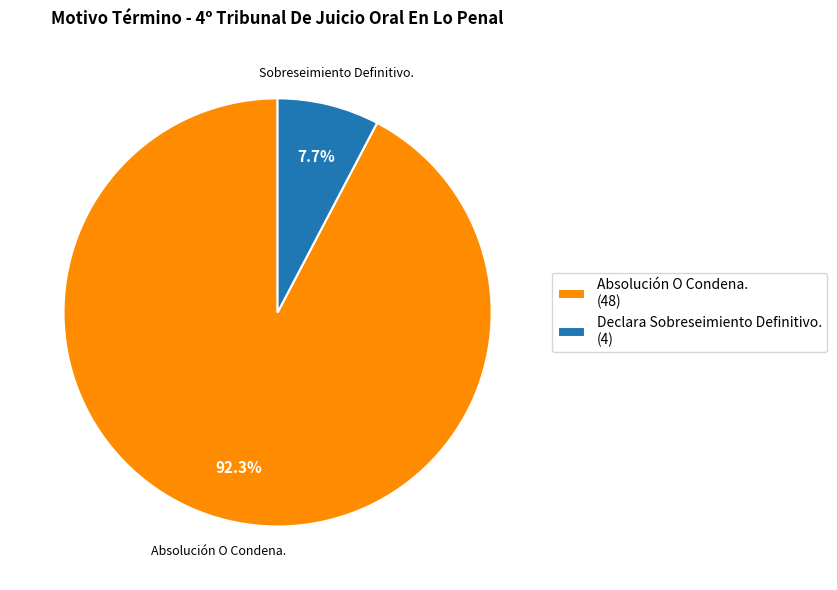

To the nearest percent, what is the average slice percentage?

50%